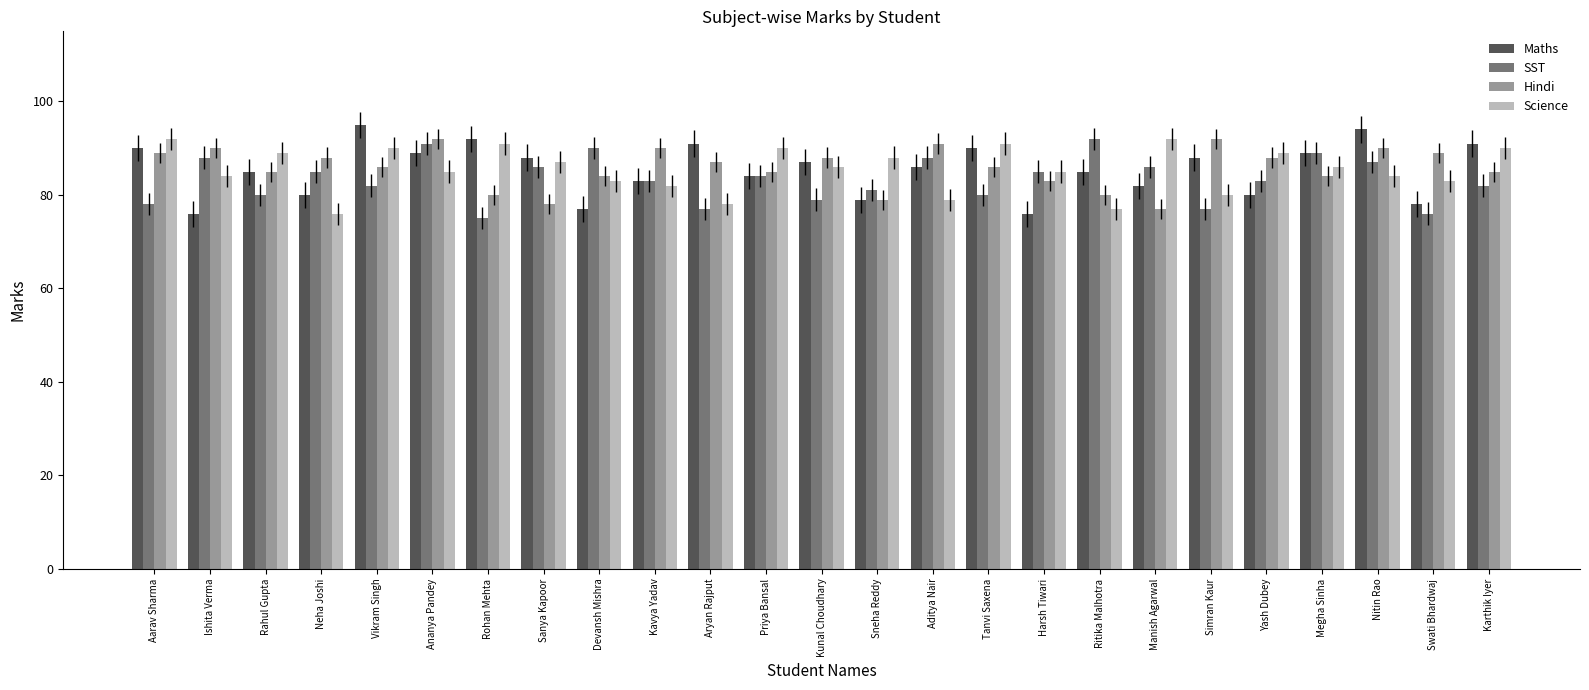

What is the value of the SST bar at the 2nd from the left?

88